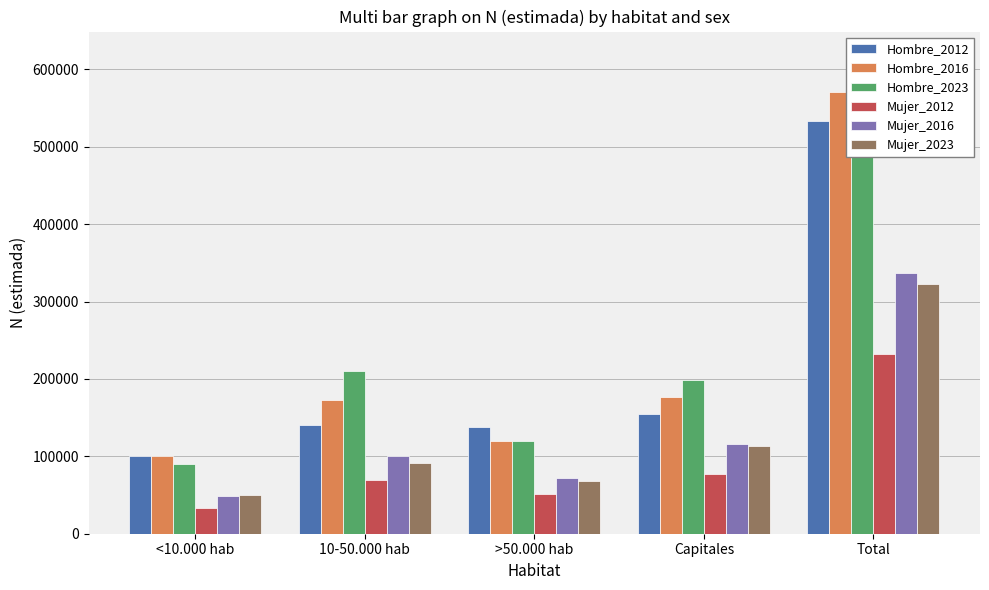

Count the number of categories in the chart.

5